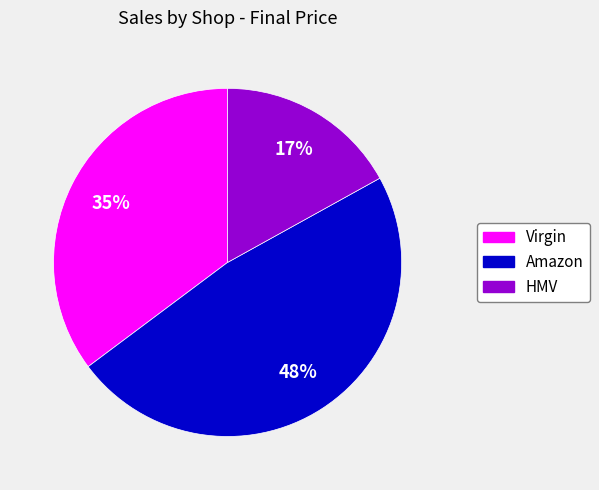

Count the number of slices in the pie.

3